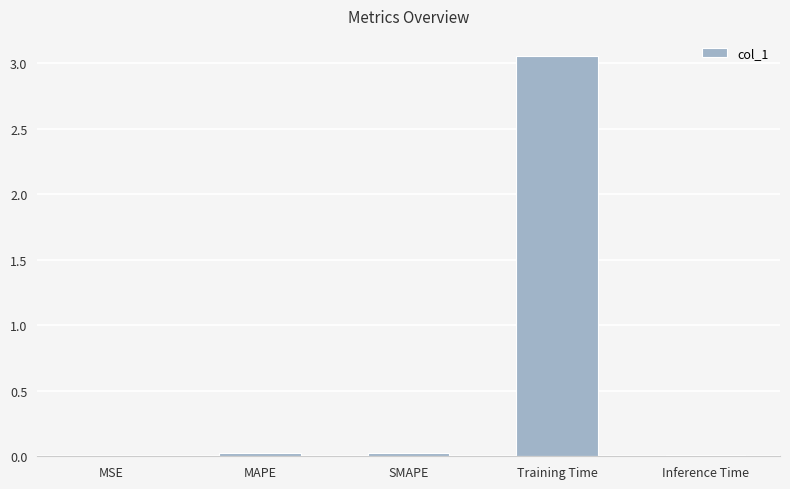

The value at SMAPE is 0.0. True or false?

True